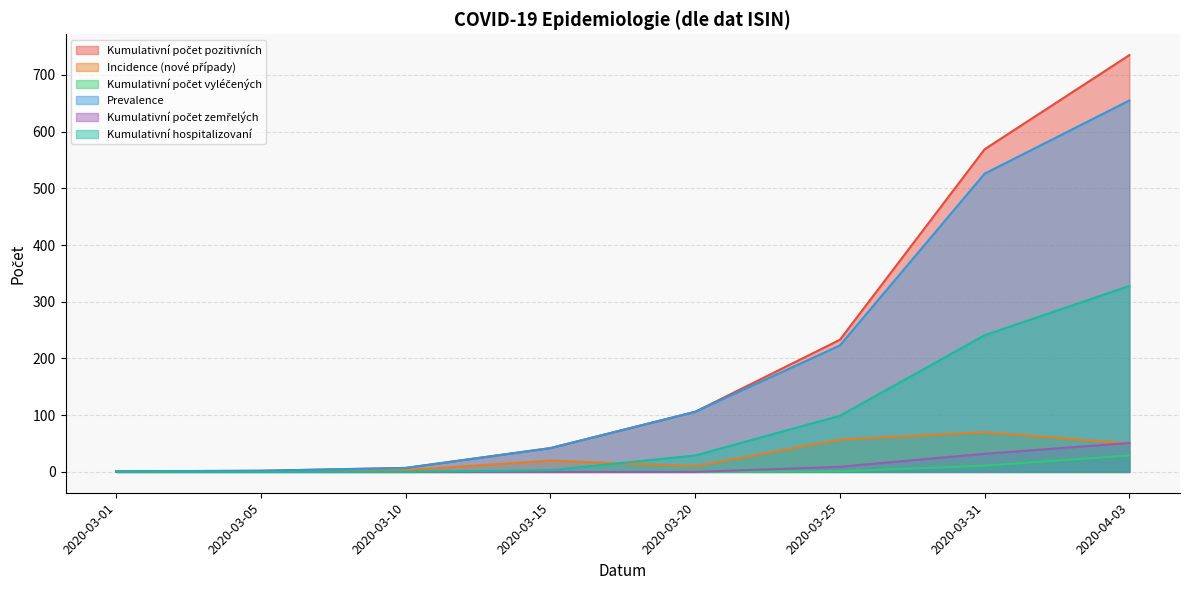

At which label does Kumulativní hospitalizovaní reach its minimum?

2020-03-01